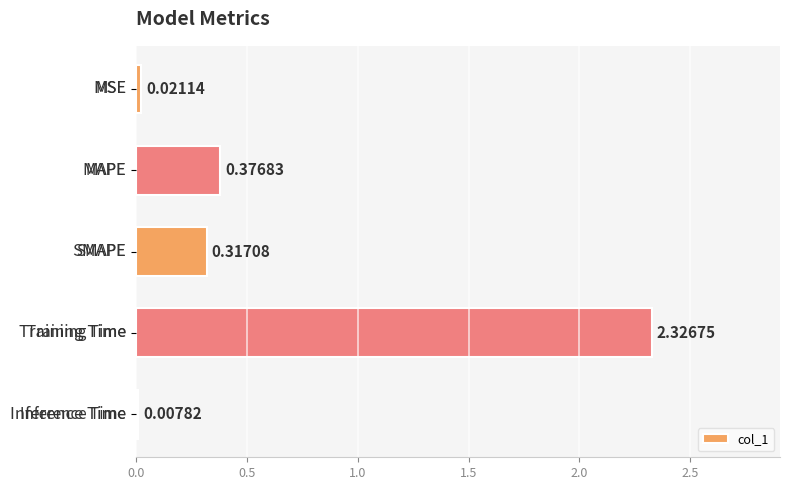

What is the sum of all values?

3.0